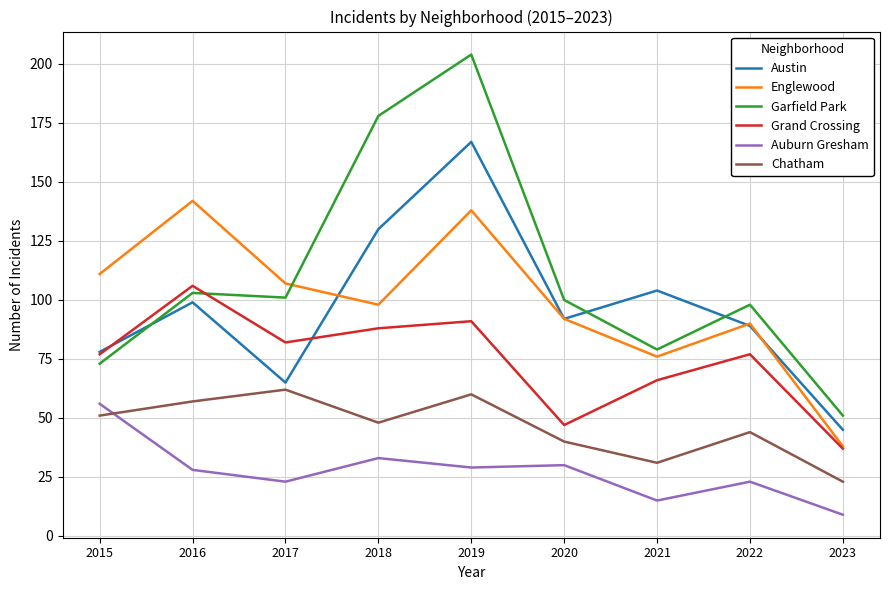

The Chatham series shows 23 at 2023. True or false?

True